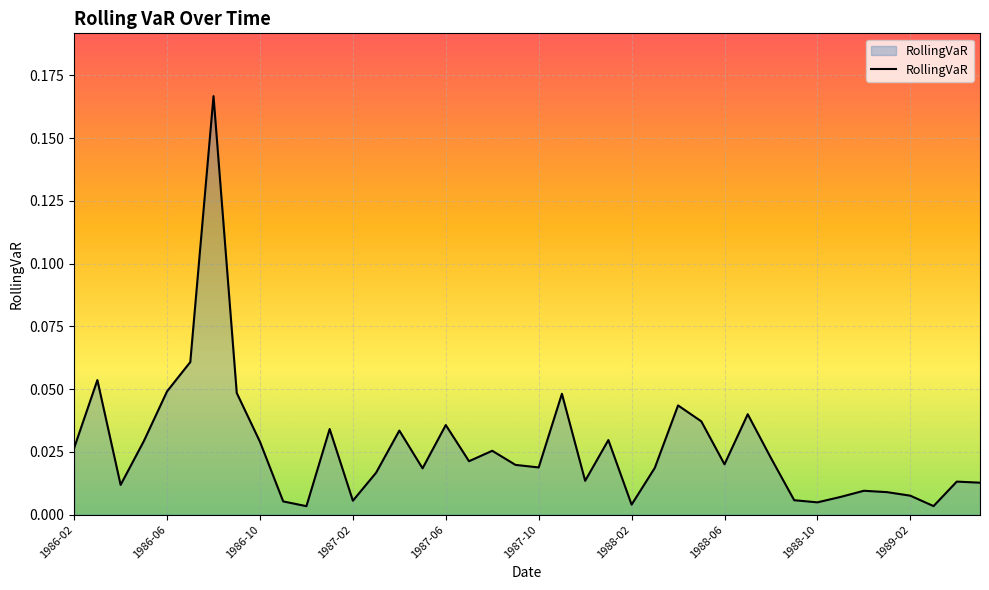

Reading left to right, list all the values displayed in this chart.

0.0	0.1	0.0	0.0	0.0	0.1	0.2	0.0	0.0	0.0	0.0	0.0	0.0	0.0	0.0	0.0	0.0	0.0	0.0	0.0	0.0	0.0	0.0	0.0	0.0	0.0	0.0	0.0	0.0	0.0	0.0	0.0	0.0	0.0	0.0	0.0	0.0	0.0	0.0	0.0